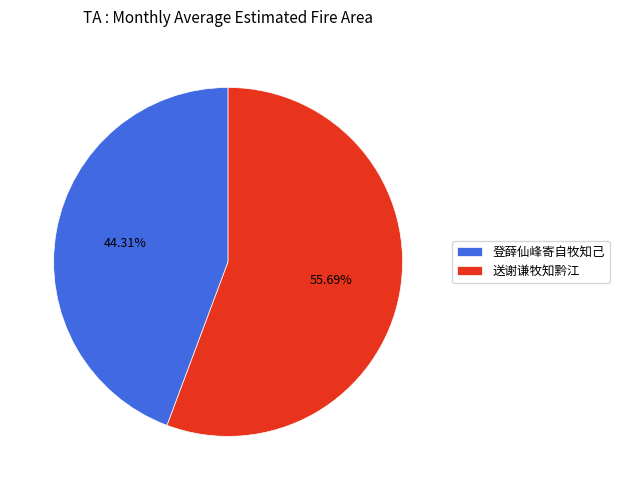

Which has a higher value, 登薛仙峰寄自牧知己 or 送谢谦牧知黔江?

送谢谦牧知黔江